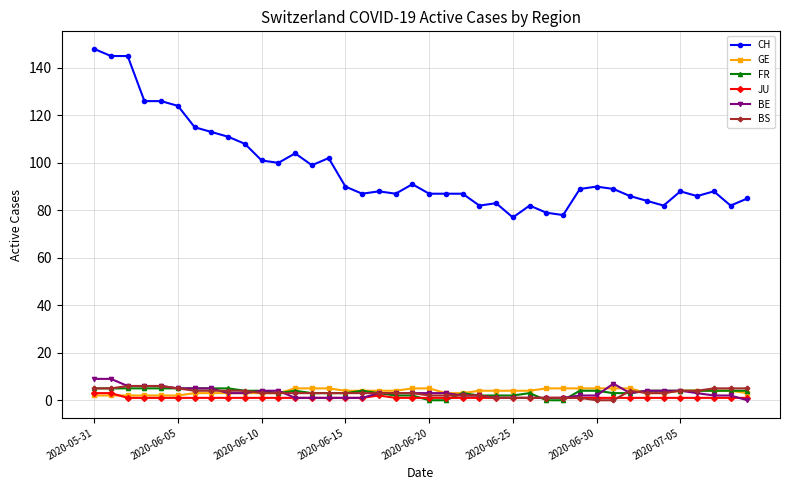

True or false: CH has more than 2 points higher than both neighbors.

True